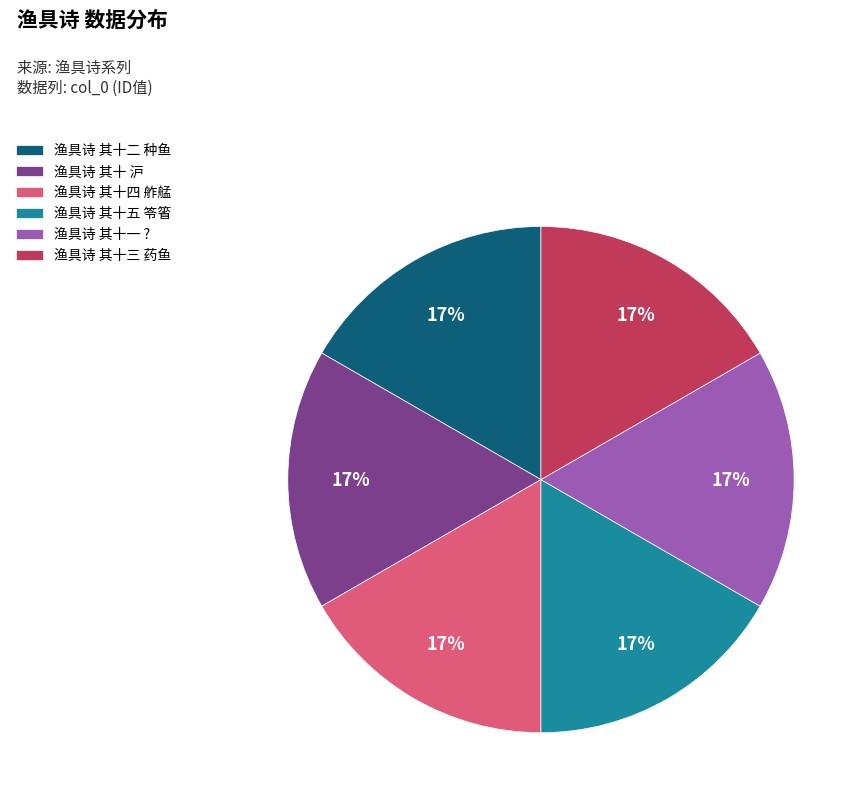

What is the ratio of the value at 渔具诗 其十一 ? to the value at 渔具诗 其十四 舴艋?

1.0